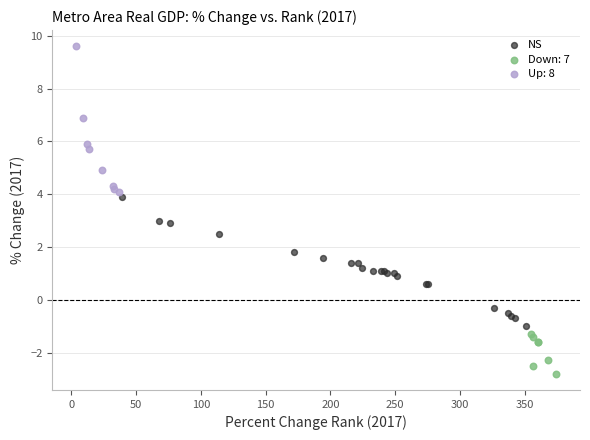

Which series reaches the maximum Y coordinate?

Up: 8